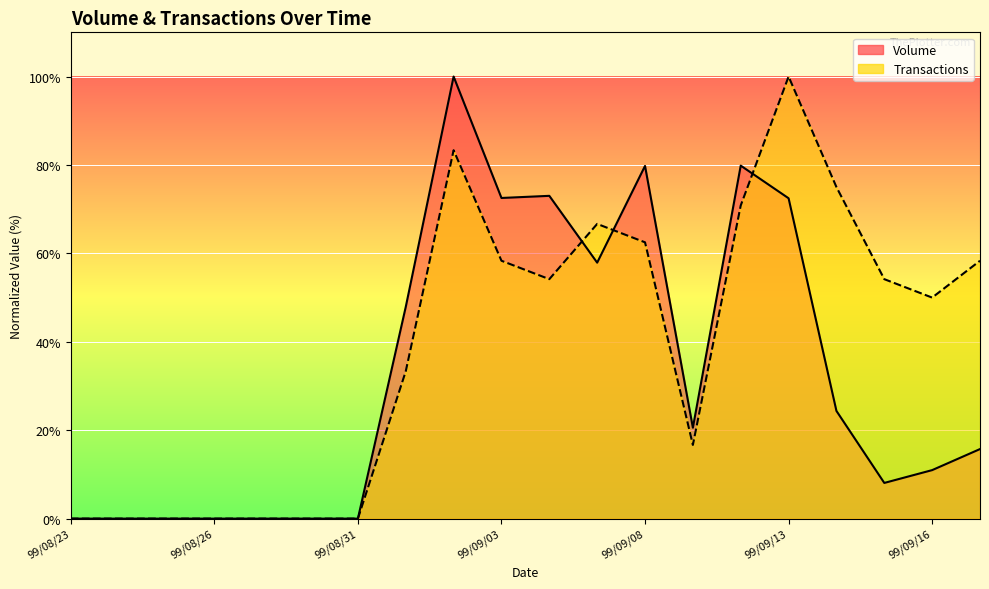

At how many categories does at least one series exceed 39?

12